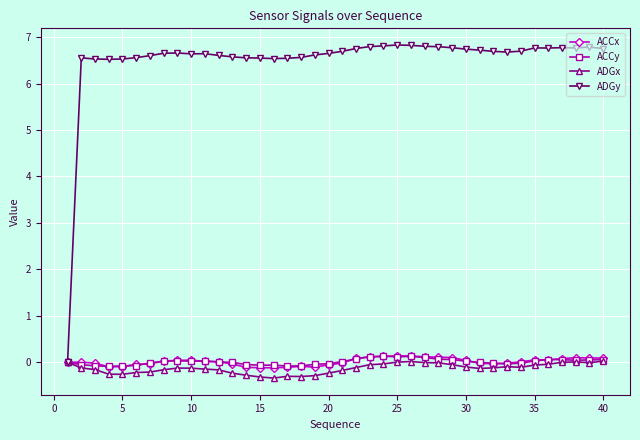

What is the maximum value shown in the chart?

6.8